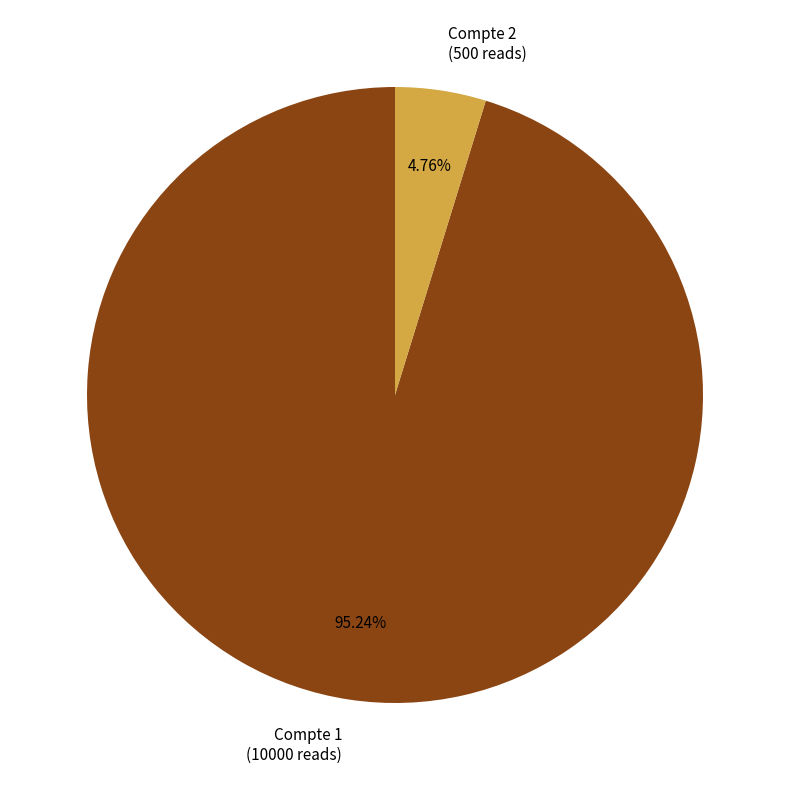

What percentage is the Compte 2 slice, to the nearest percent?

5%